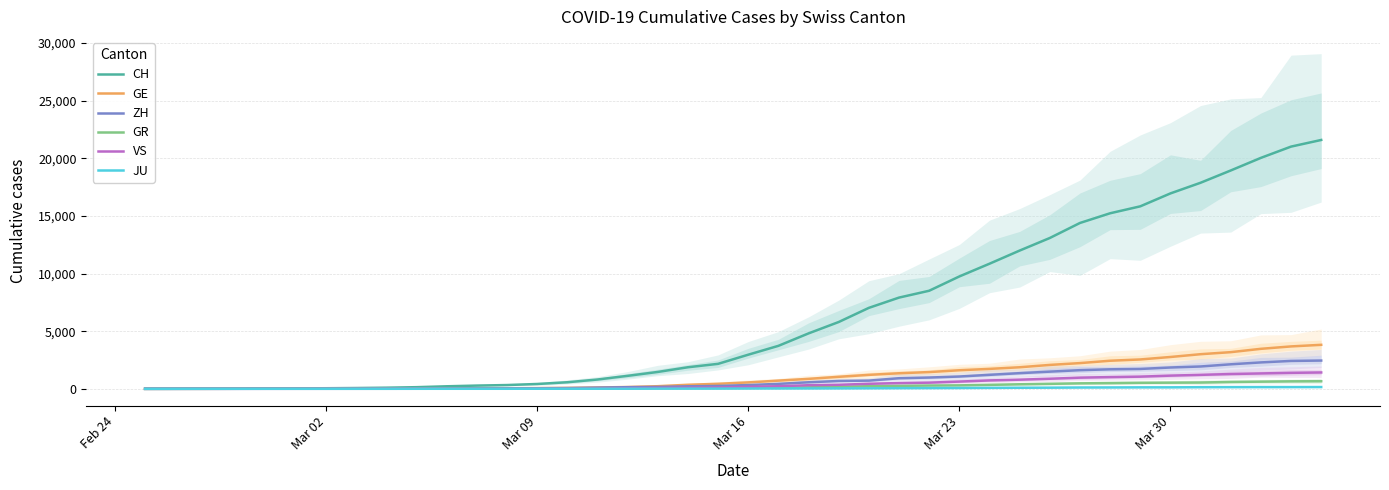

Which has a higher value, 20 or 22?

22